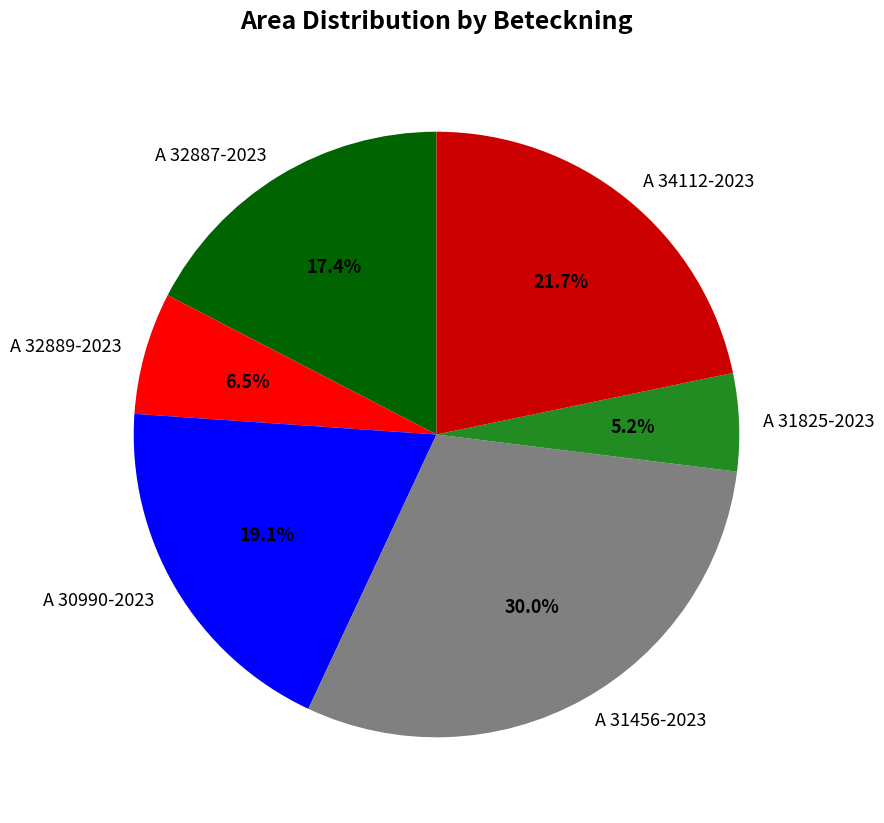

What percentage is the A 30990-2023 slice, to the nearest percent?

19%